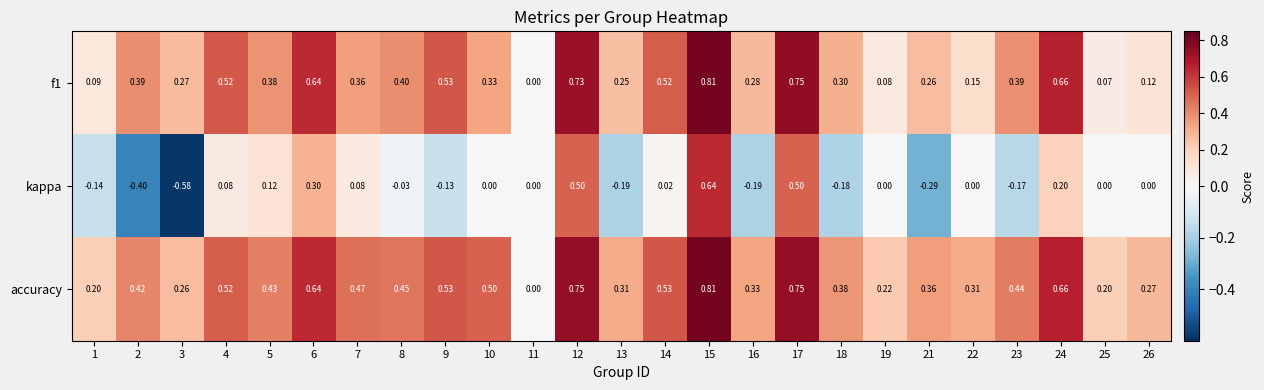

Which series has the largest total across all categories?

accuracy